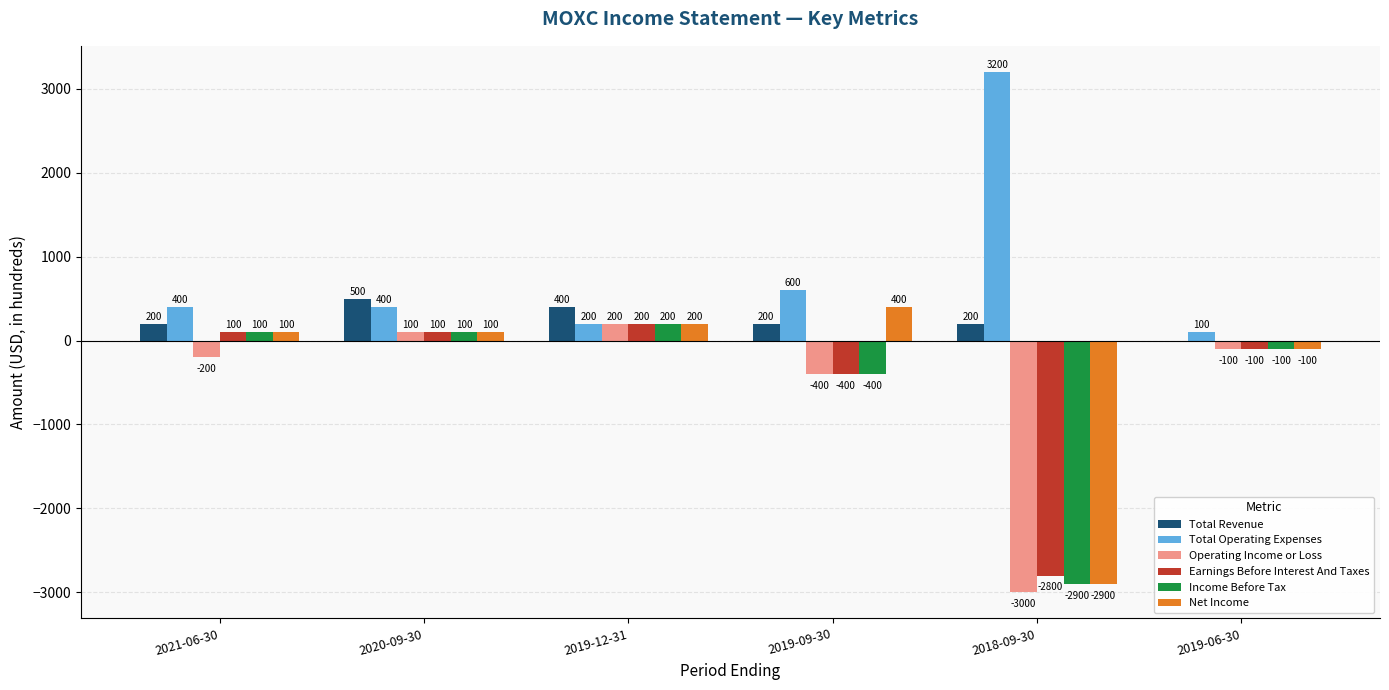

How many positive values does the Total Revenue series have?

5